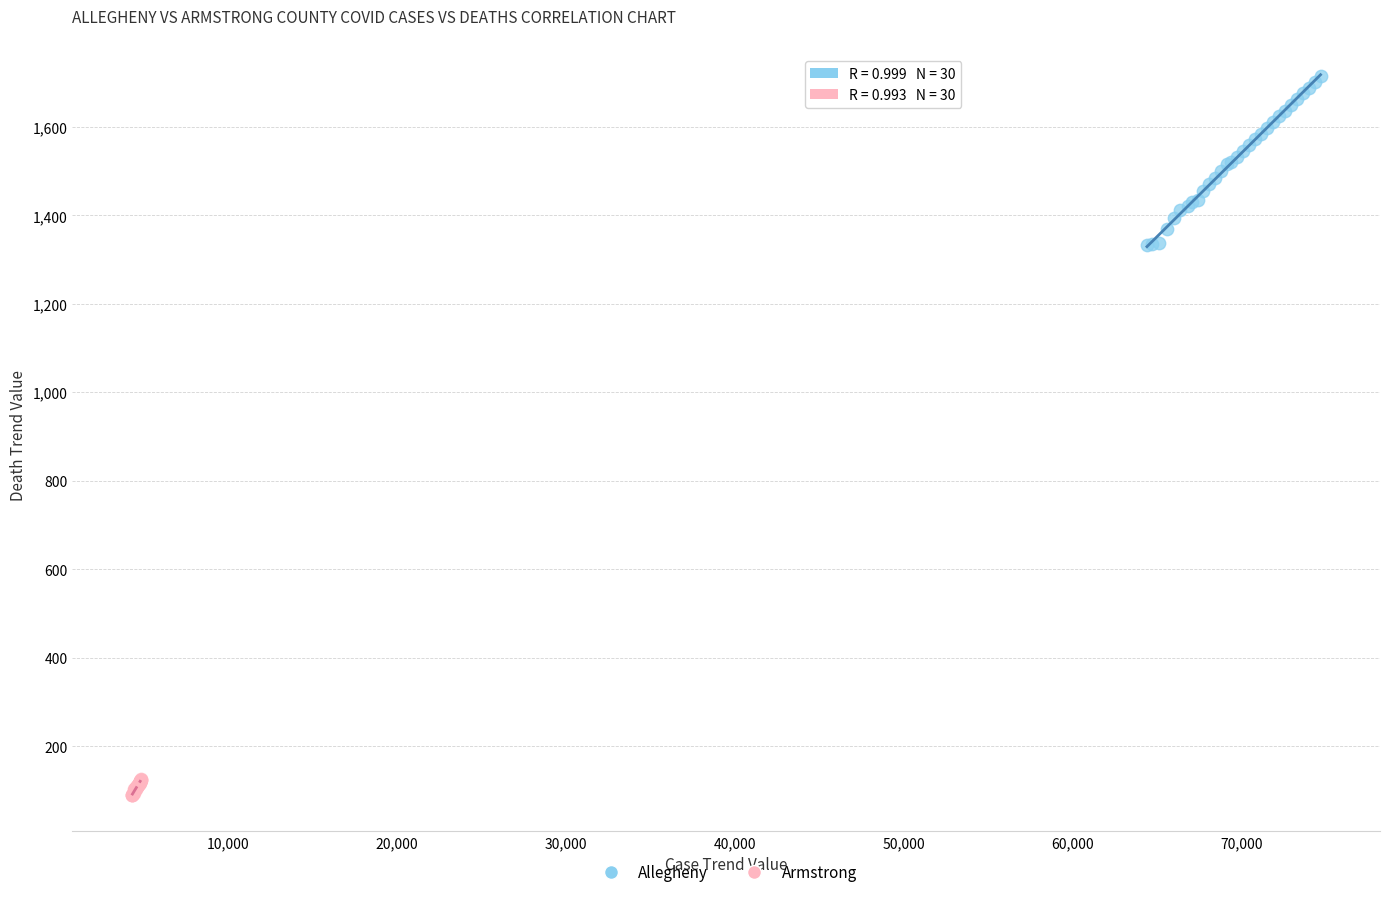

Which series contains the highest Y value?

Allegheny